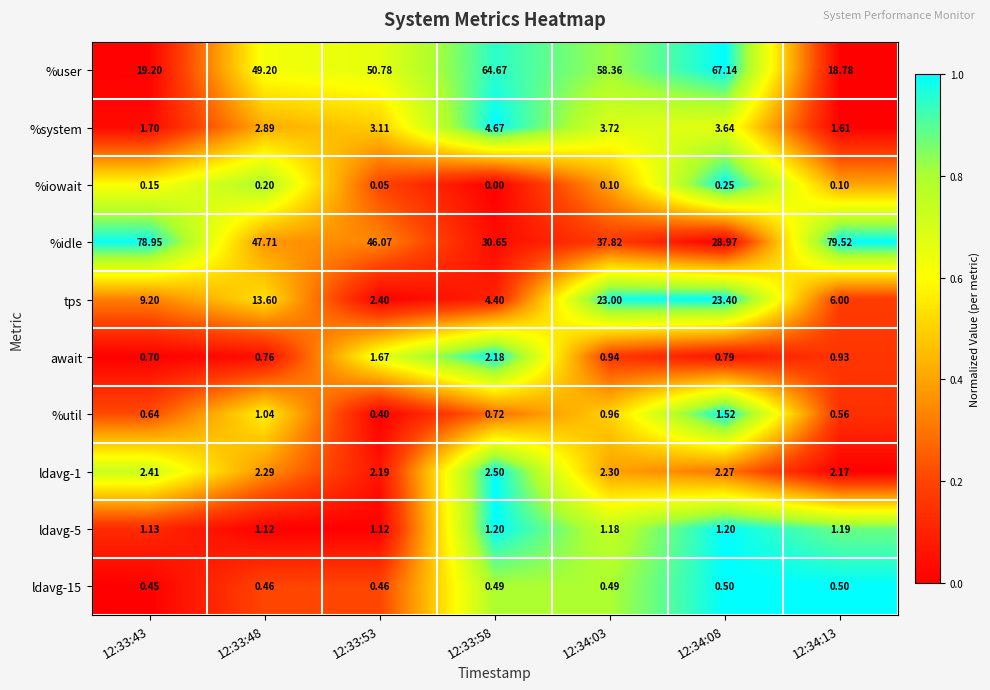

How many data points does each series have?

7